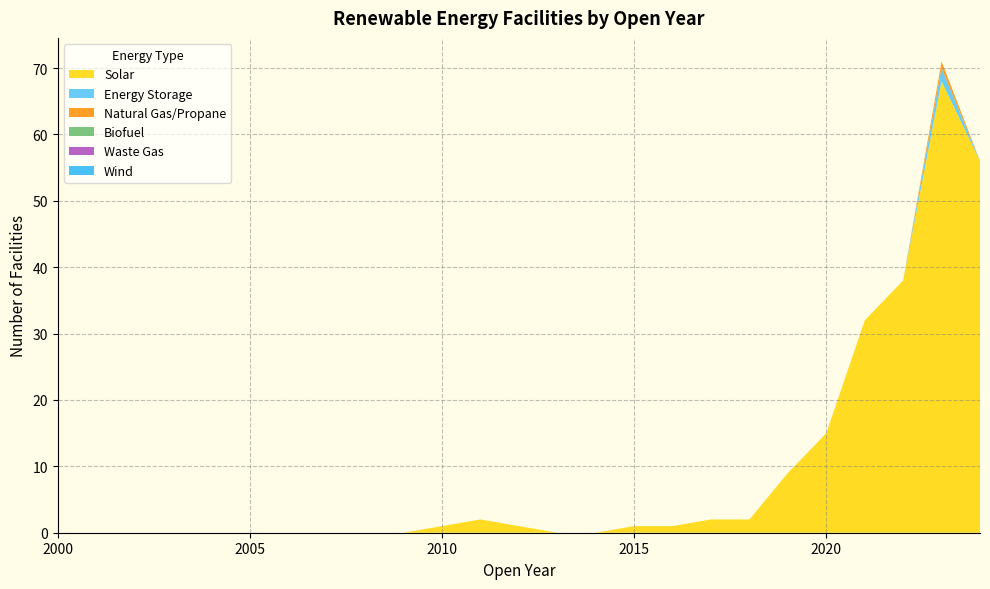

Reading left to right, list all the values displayed in this chart.

Solar: 0	0	0	0	0	0	0	0	0	0	1	2	1	0	0	1	1	2	2	9	15	32	38	68	56
Energy Storage: 0	0	0	0	0	0	0	0	0	0	0	0	0	0	0	0	0	0	0	0	0	0	0	2	0
Natural Gas/Propane: 0	0	0	0	0	0	0	0	0	0	0	0	0	0	0	0	0	0	0	0	0	0	0	1	0
Biofuel: 0	0	0	0	0	0	0	0	0	0	0	0	0	0	0	0	0	0	0	0	0	0	0	0	0
Waste Gas: 0	0	0	0	0	0	0	0	0	0	0	0	0	0	0	0	0	0	0	0	0	0	0	0	0
Wind: 0	0	0	0	0	0	0	0	0	0	0	0	0	0	0	0	0	0	0	0	0	0	0	0	0